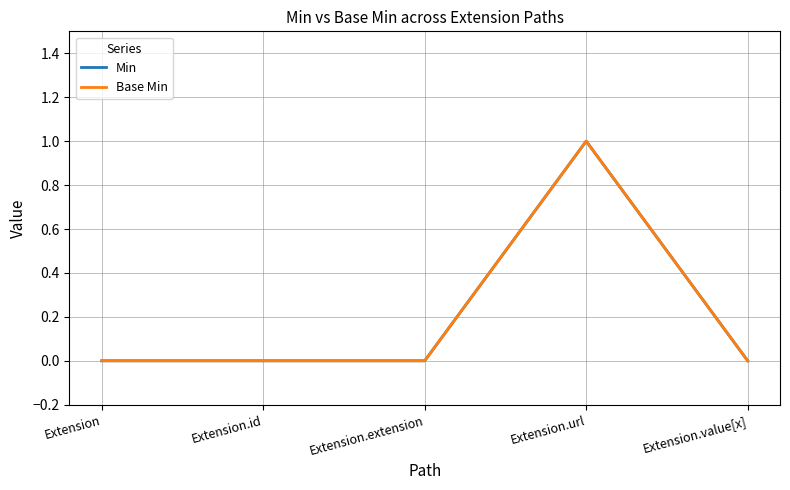

Is this an area chart (filled region under the line)?

No